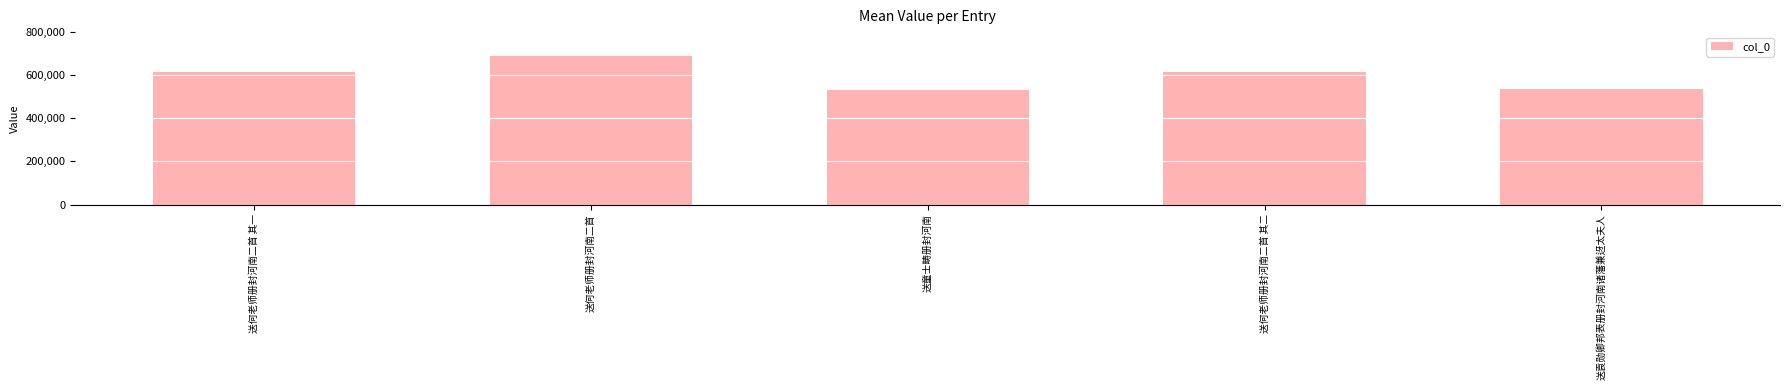

Approximately how many times larger is the value at 送袁勋卿邦表册封河南诸藩兼迓太夫人 compared to 送何老师册封河南二首?

0.8